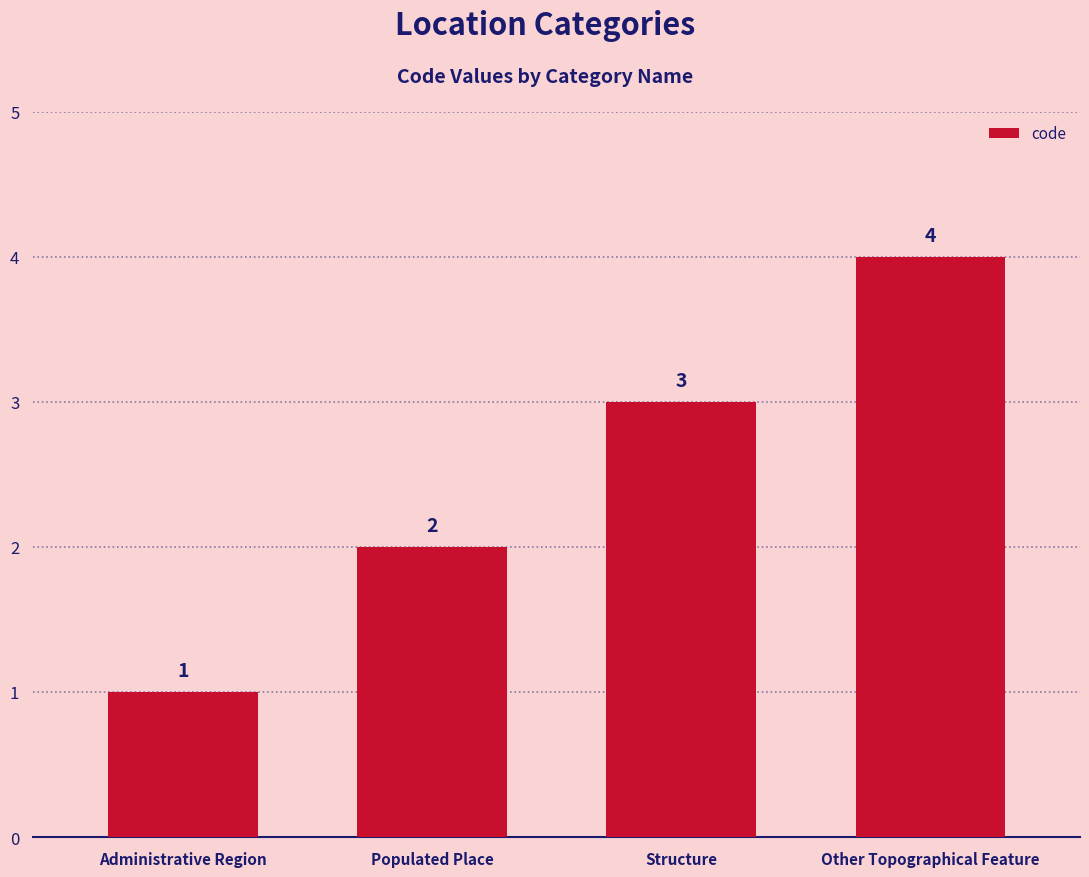

Rank the categories by value from lowest to highest.

Administrative Region, Populated Place, Structure, Other Topographical Feature